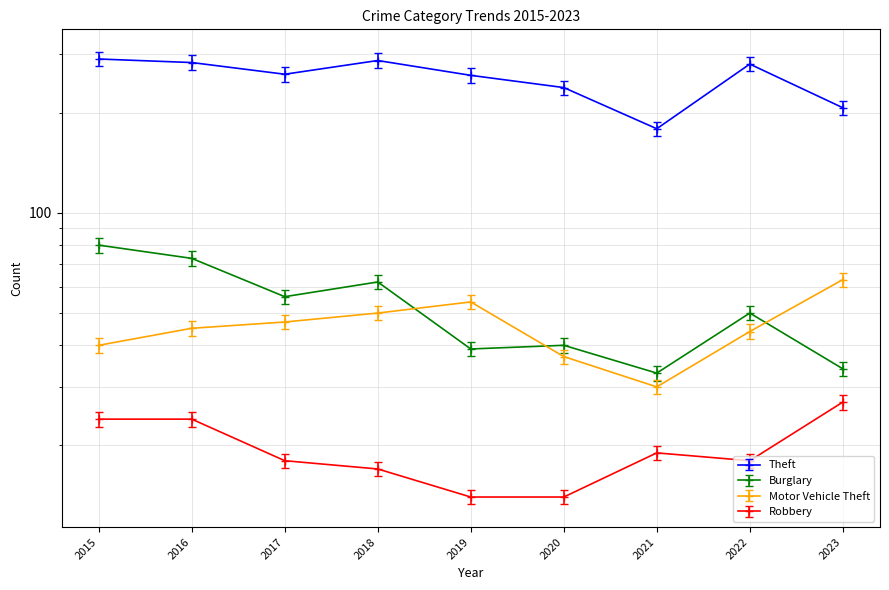

Which series has the largest range (max minus min)?

Theft